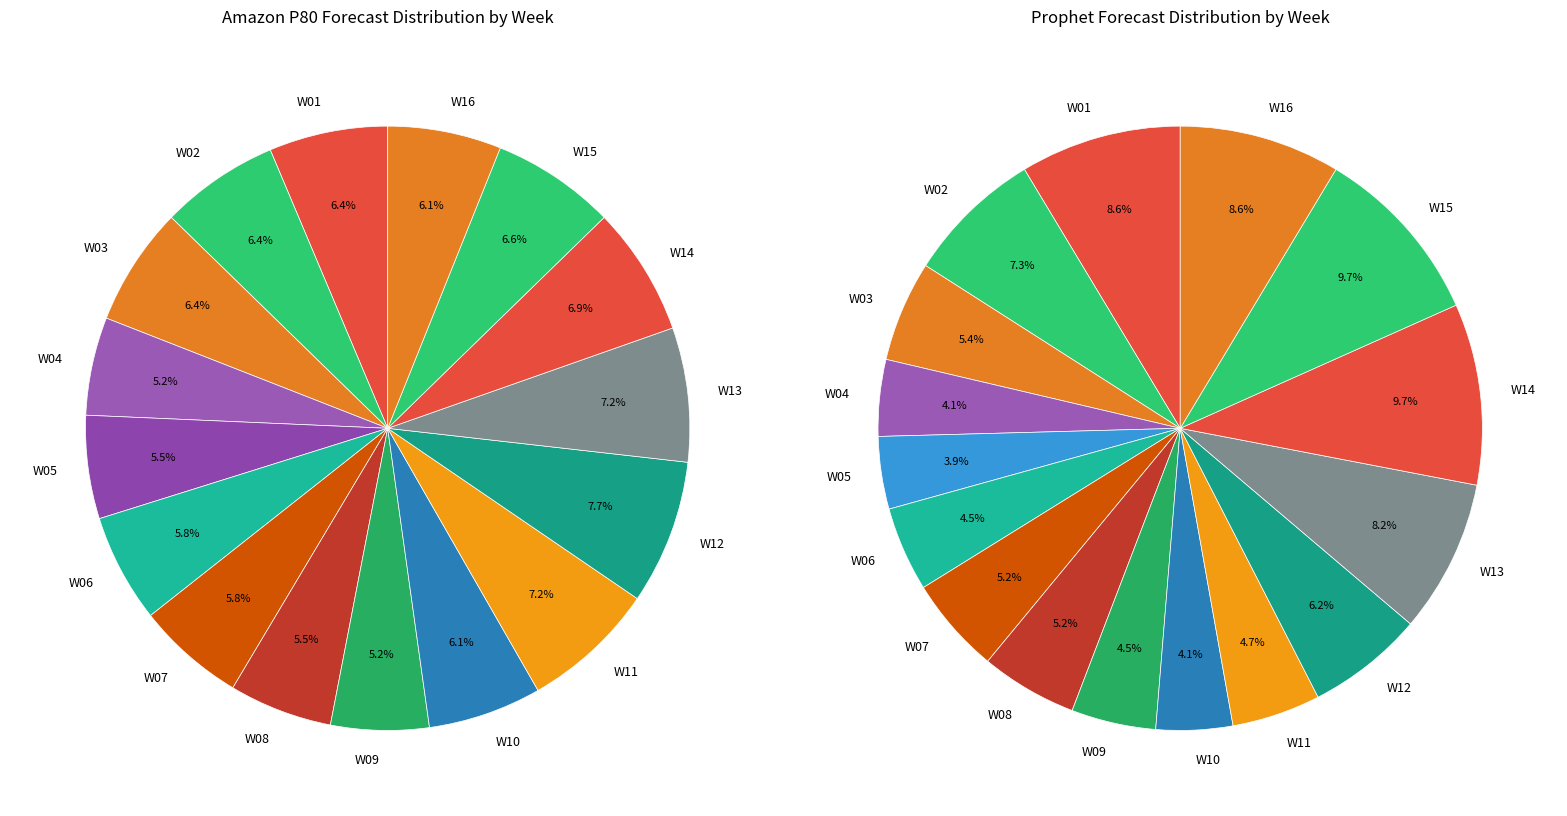

What is the largest slice in the pie chart?

W12